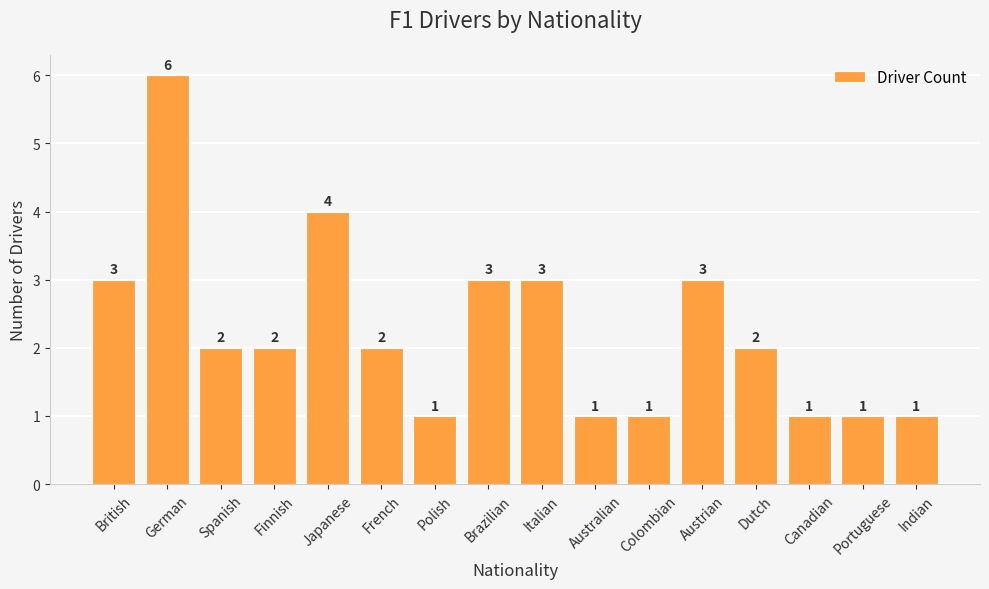

What is the ratio of the value at Colombian to the value at British?

0.3